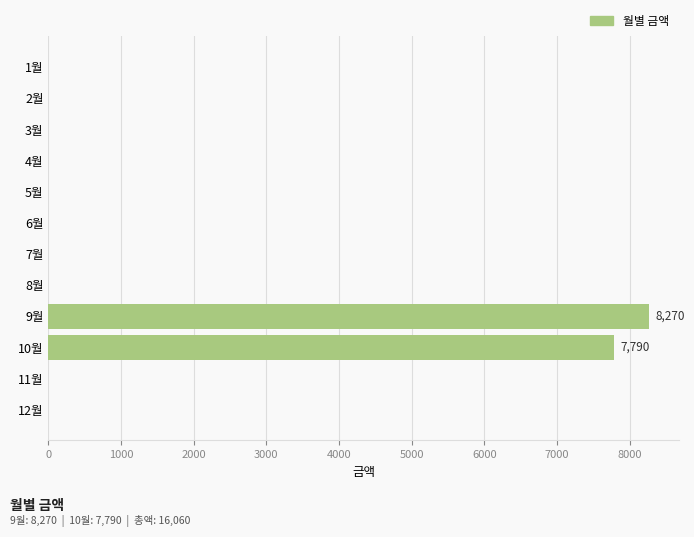

Is it true that the value at 5월 is 0?

True